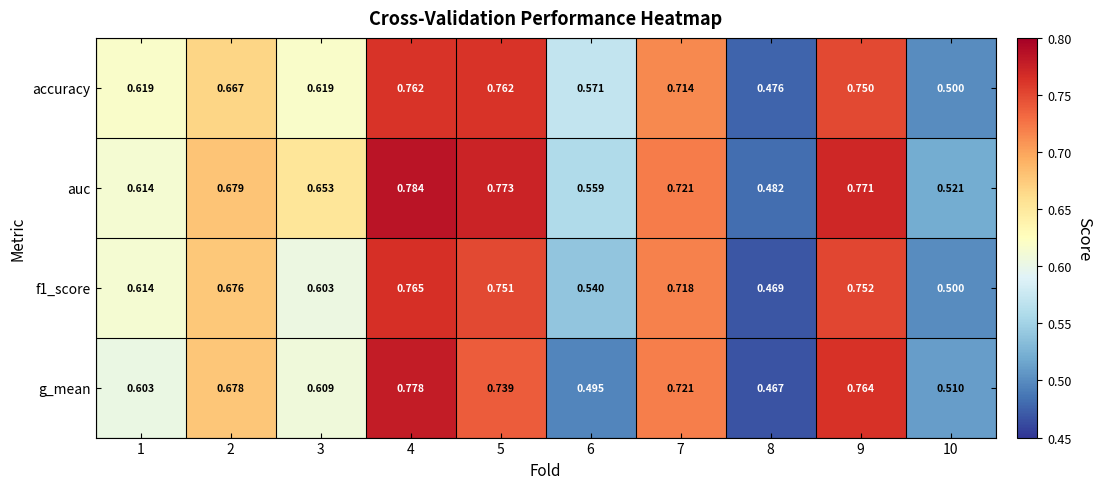

Which series has the widest spread of values?

g_mean